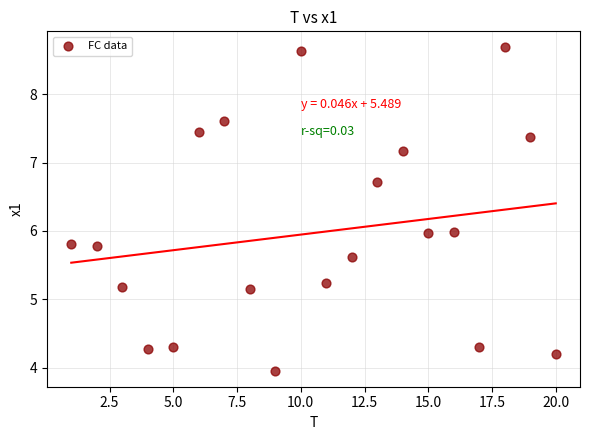

What is the range of X values (max minus min)?

19.0